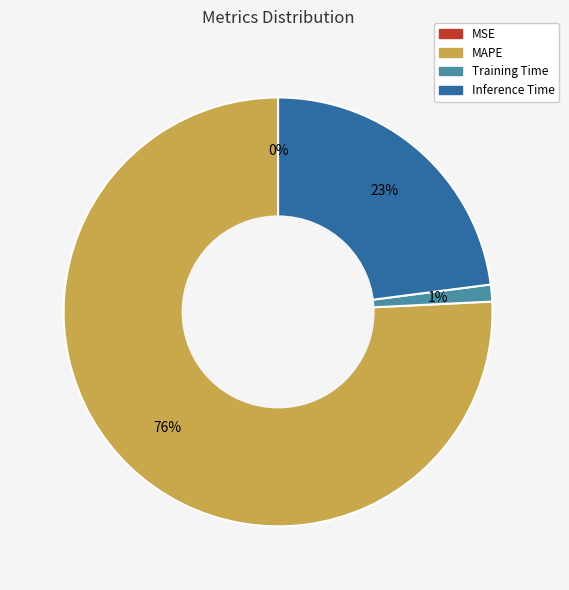

True or false: MAPE accounts for 69% of the total.

False